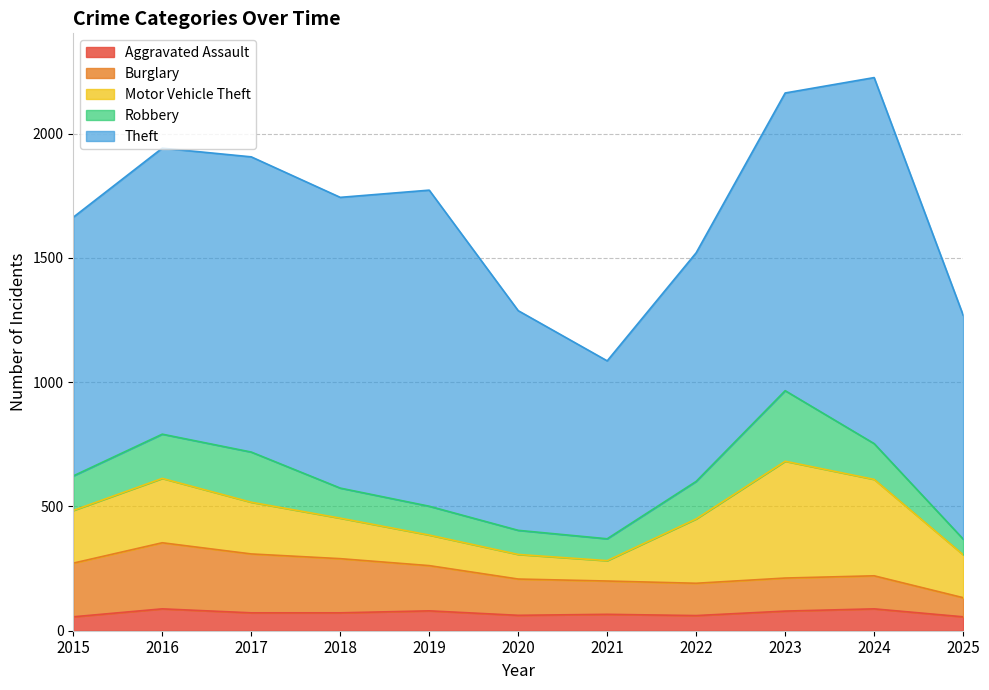

Is it true that Robbery equals 208 at 2022?

False